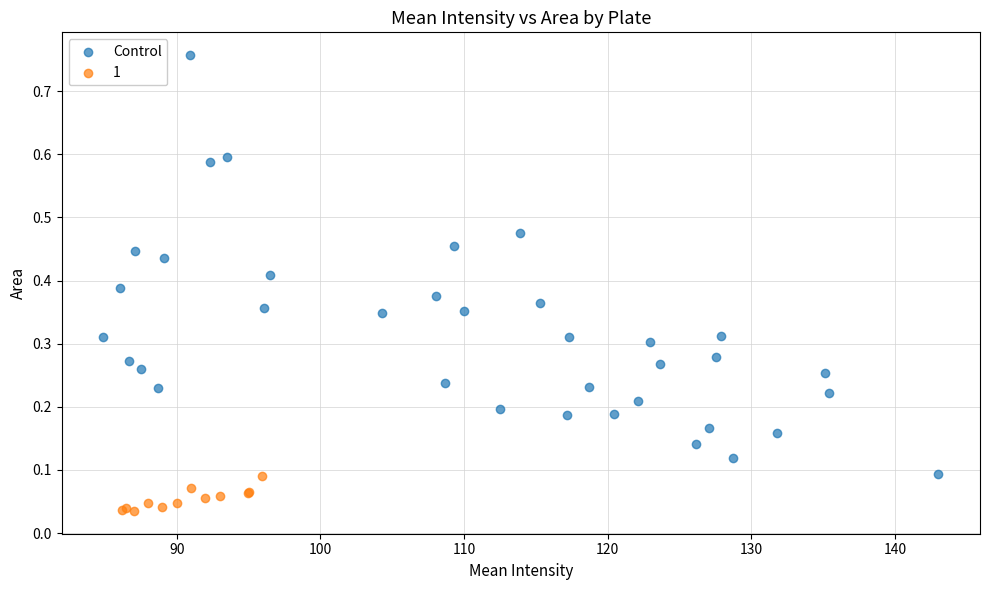

Which series reaches the maximum Y coordinate?

Control